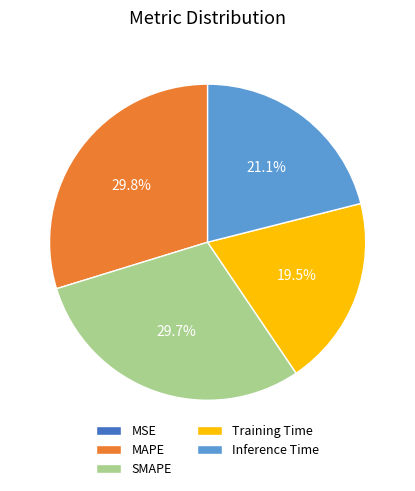

Do SMAPE and MAPE together represent more than half of the pie?

Yes